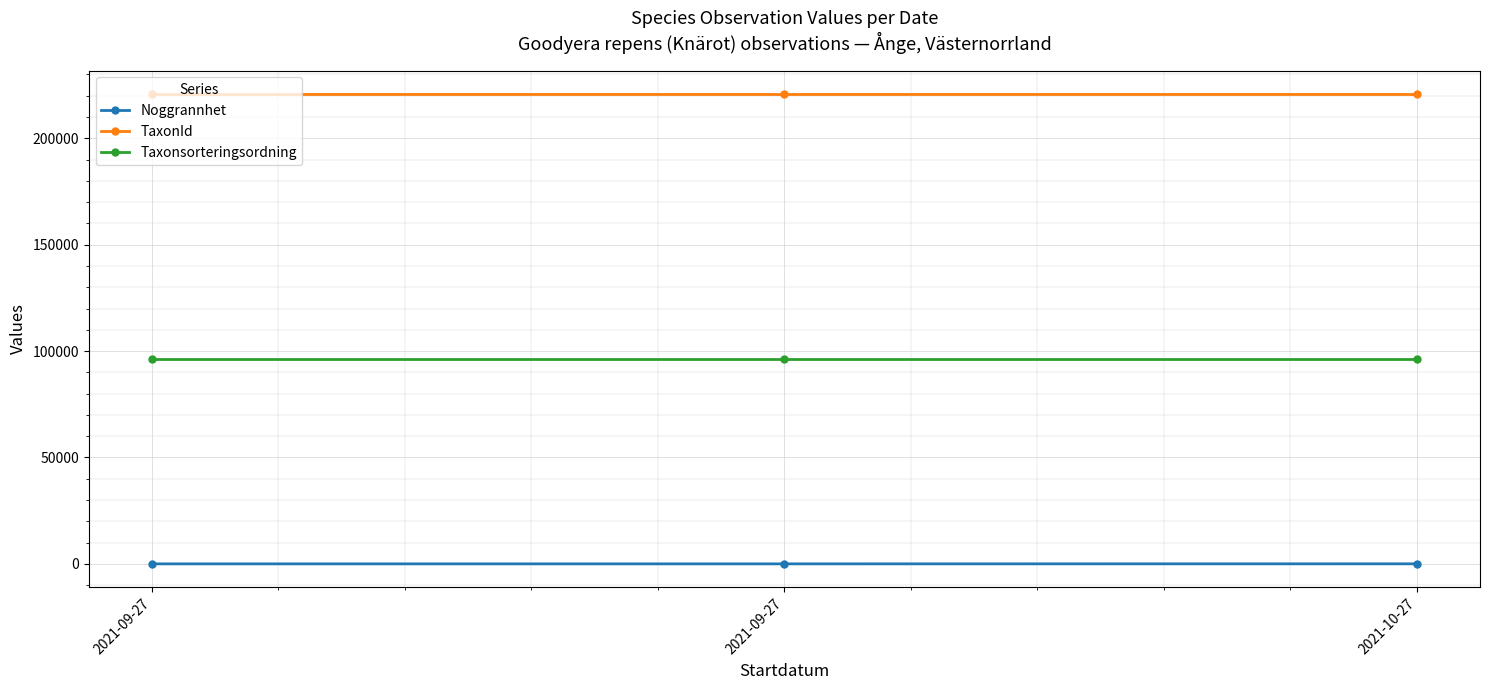

What is the value of the Taxonsorteringsordning point at the 2nd from the left?

96334